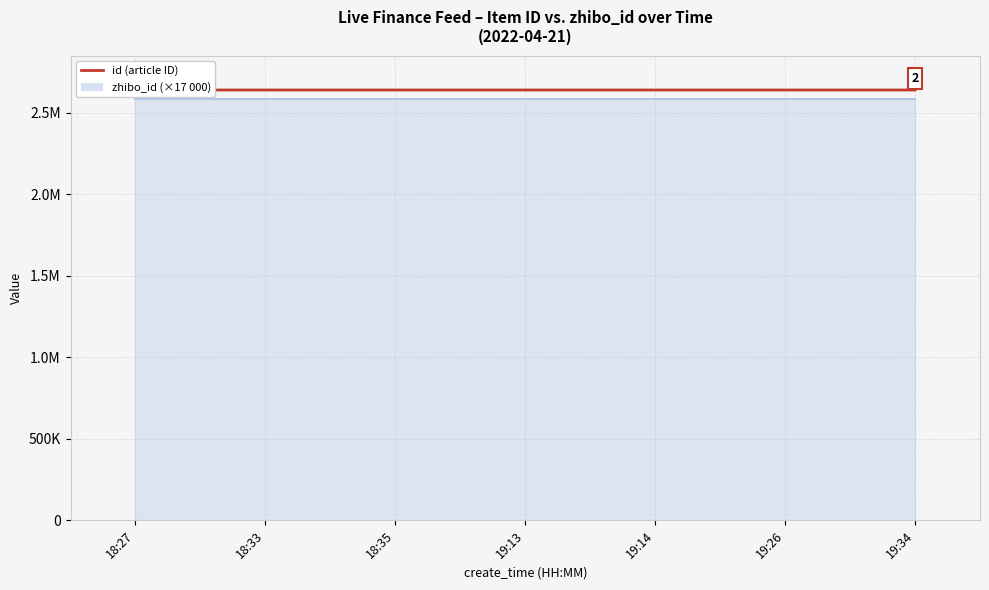

What is the approximate value at 18:33?

2640368